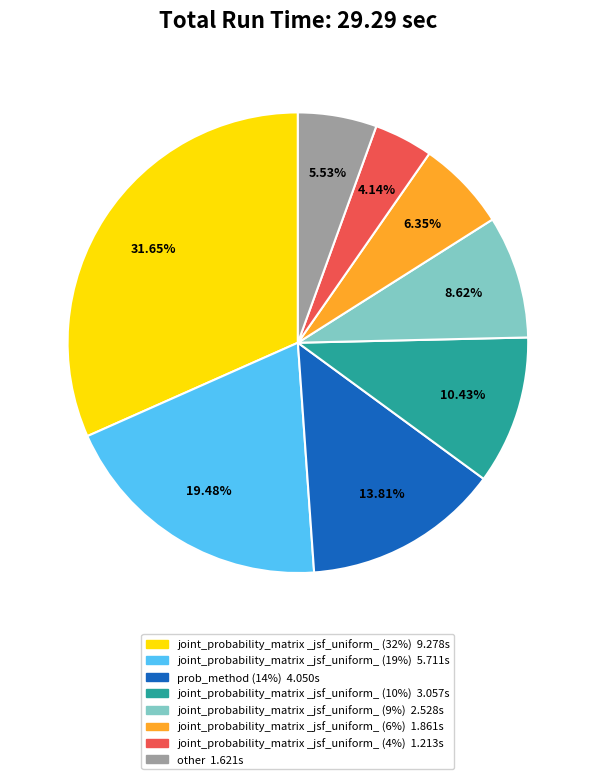

Does joint_probability_matrix _jsf_uniform_ (32%) account for over 50% of the chart?

No